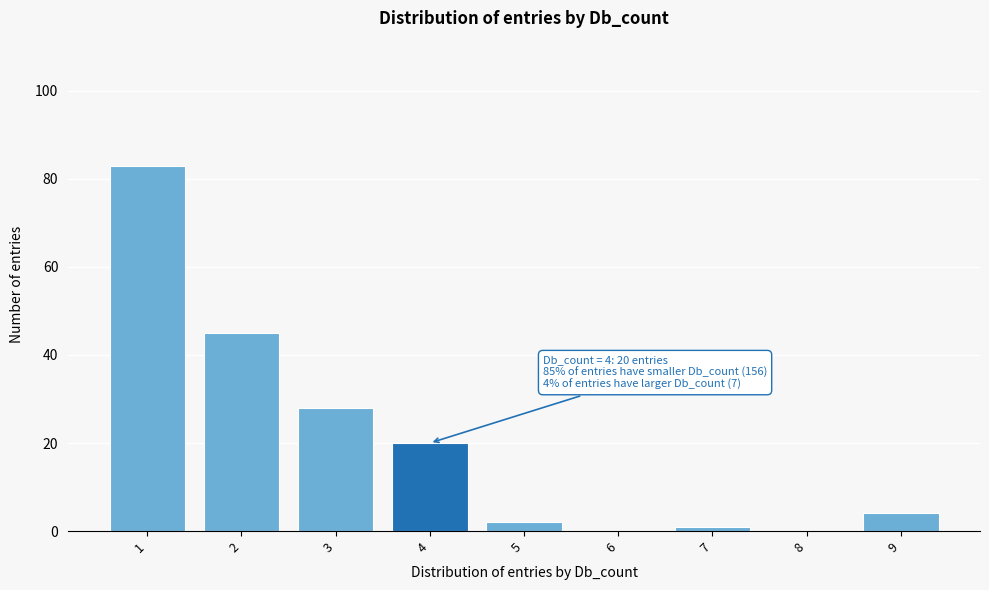

Reading right to left, what are all the values shown in this chart?

9=4	8=0	7=1	6=0	5=2	4=20	3=28	2=45	1=83